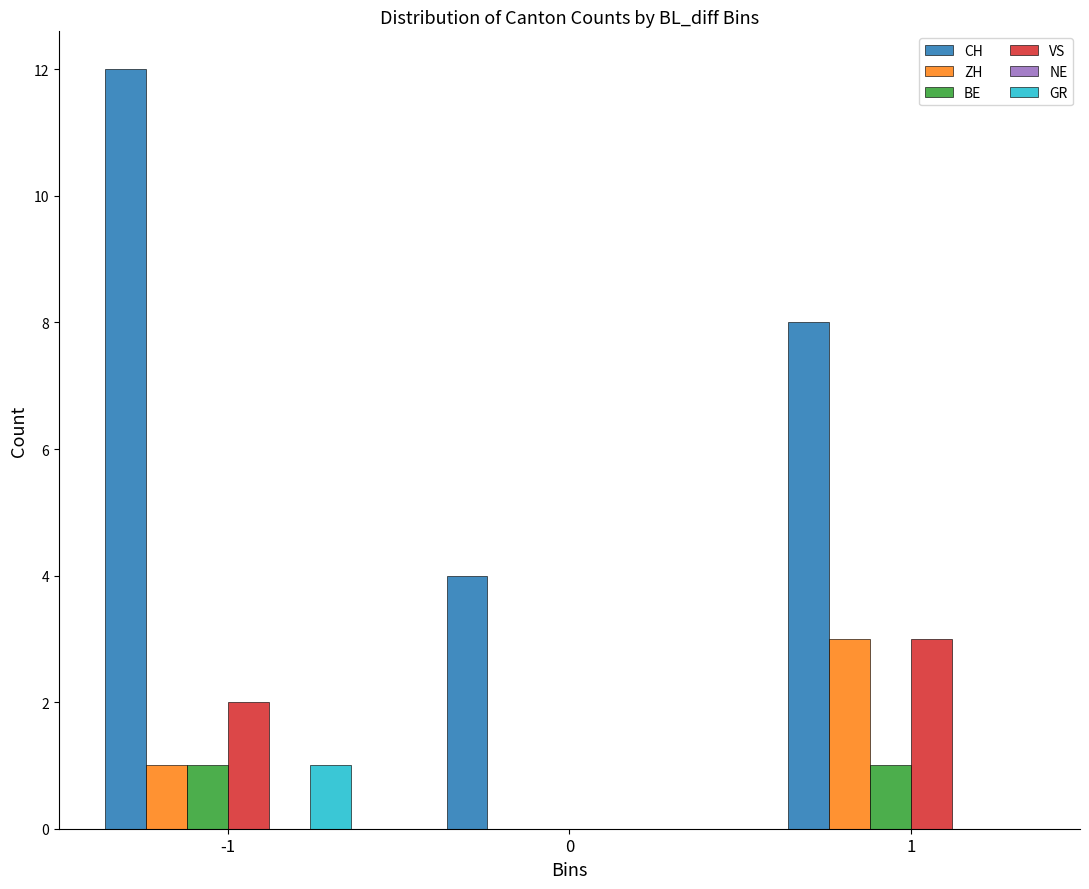

How many groups of bars are there?

3